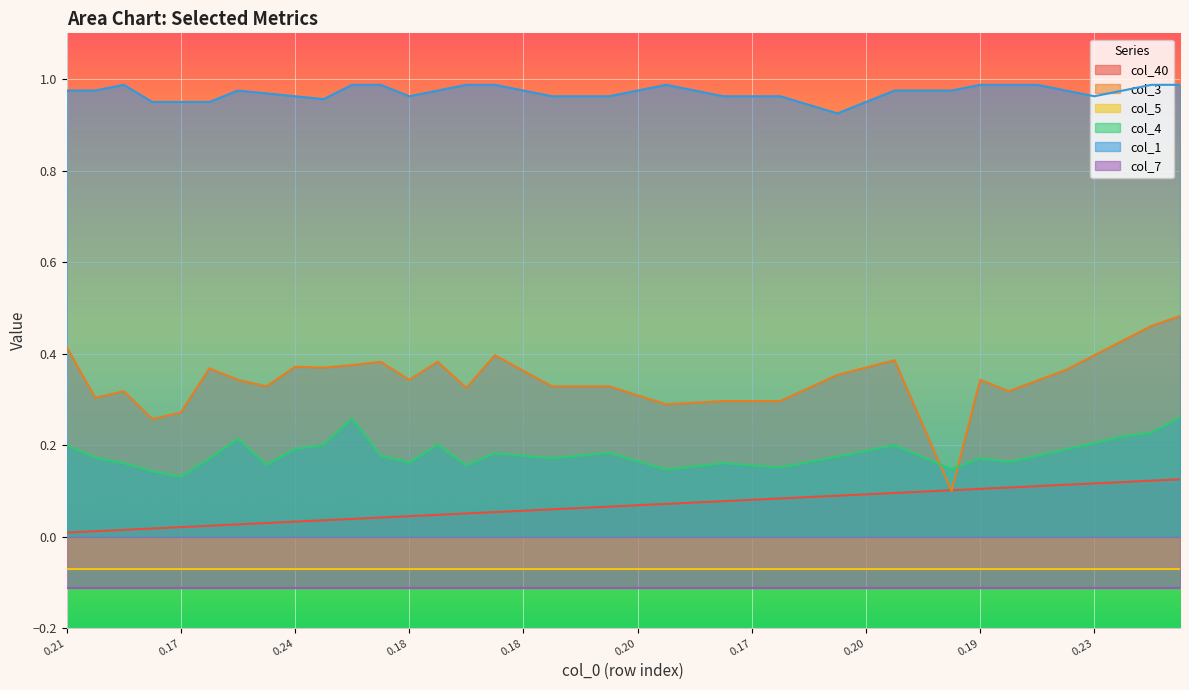

Count the col_3 values in the range 0 to 1.

40